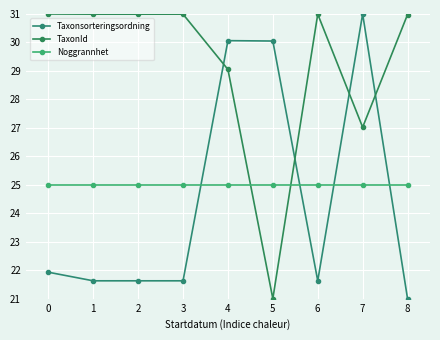

Reading right to left, what are all the values shown in this chart?

Taxonsorteringsordning: 8=21.0	7=31.0	6=21.6	5=30.1	4=30.1	3=21.6	2=21.6	1=21.6	0=21.9
TaxonId: 8=31.0	7=27.0	6=31.0	5=21.0	4=29.1	3=31.0	2=31.0	1=31.0	0=31.0
Noggrannhet: 8=25.0	7=25.0	6=25.0	5=25.0	4=25.0	3=25.0	2=25.0	1=25.0	0=25.0